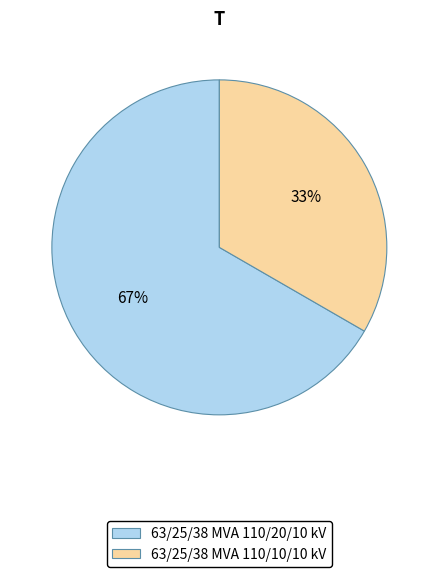

Do 63/25/38 MVA 110/10/10 kV and 63/25/38 MVA 110/20/10 kV together represent more than half of the pie?

Yes